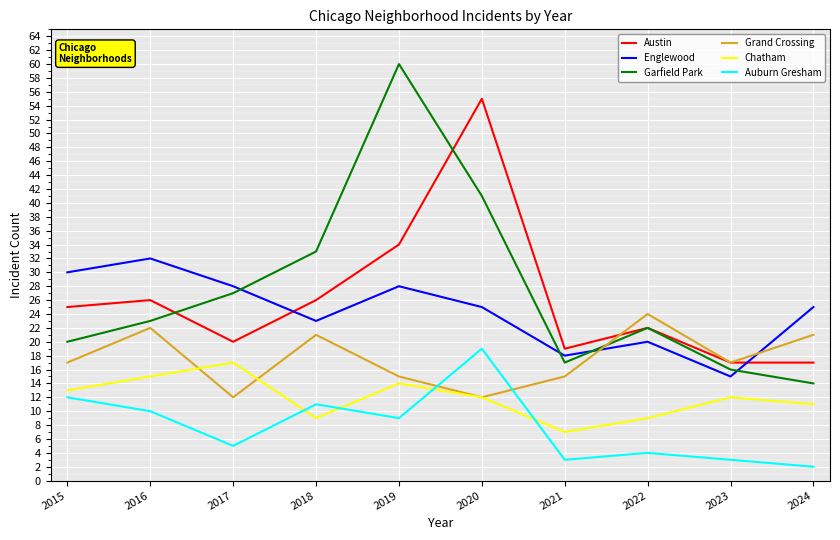

What is the maximum value shown in the chart?

60